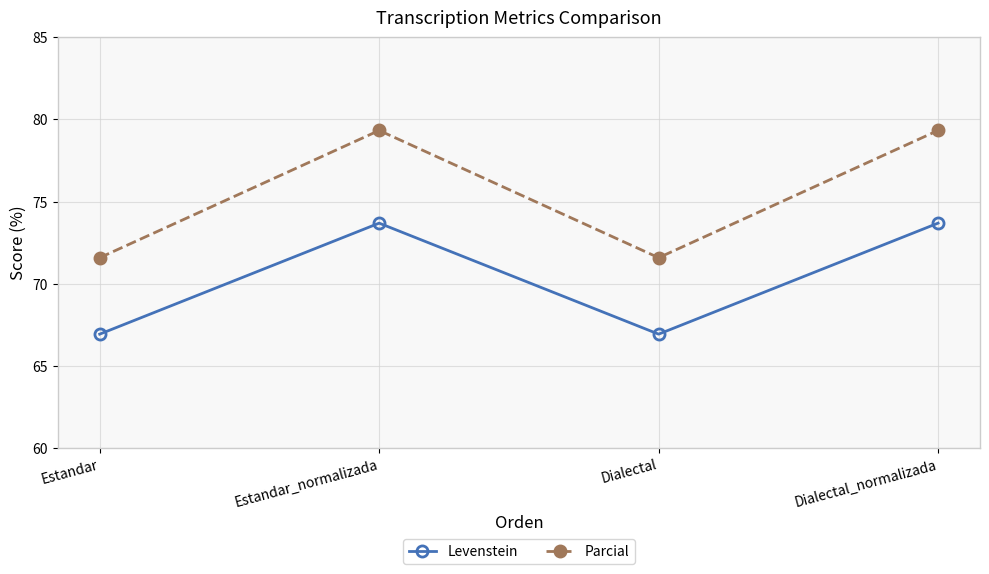

Does the chart display data point markers on the line(s)?

Yes